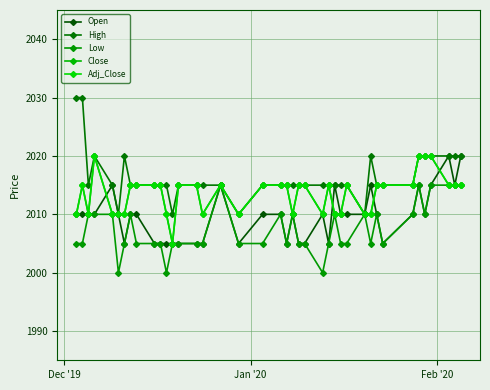

Is this an area chart (filled region under the line)?

No